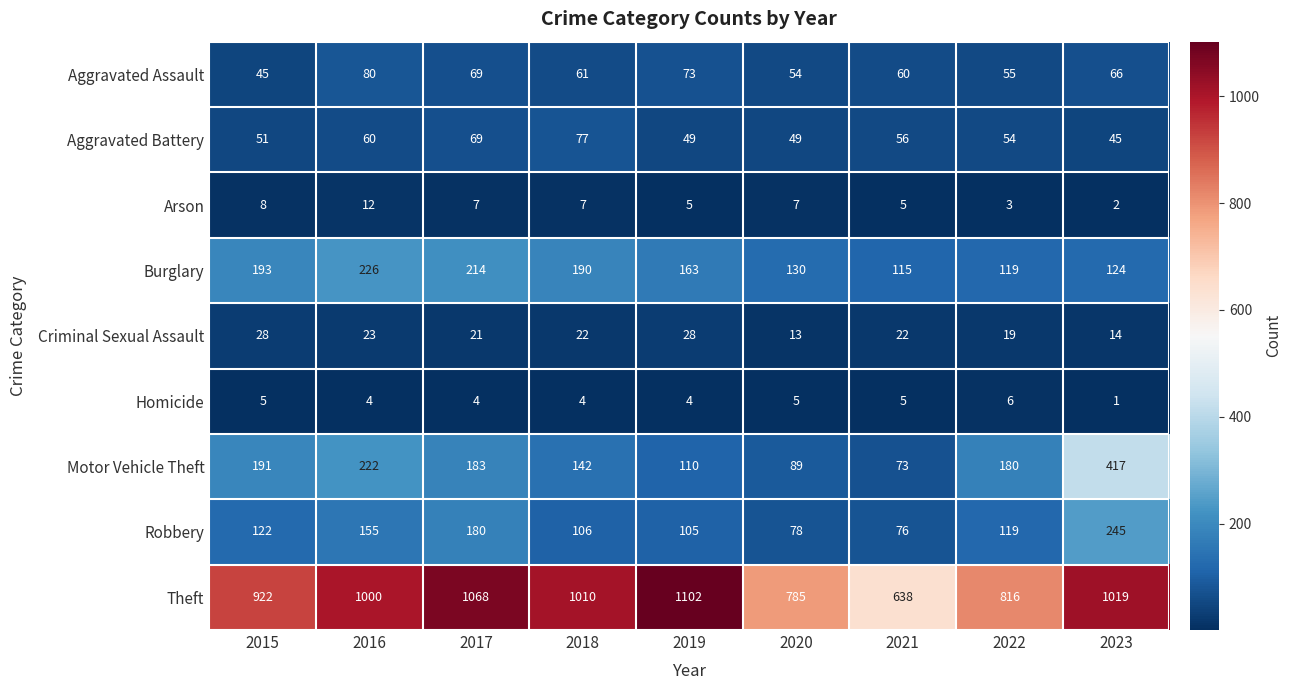

What is the total value across all series at 2017?

1815